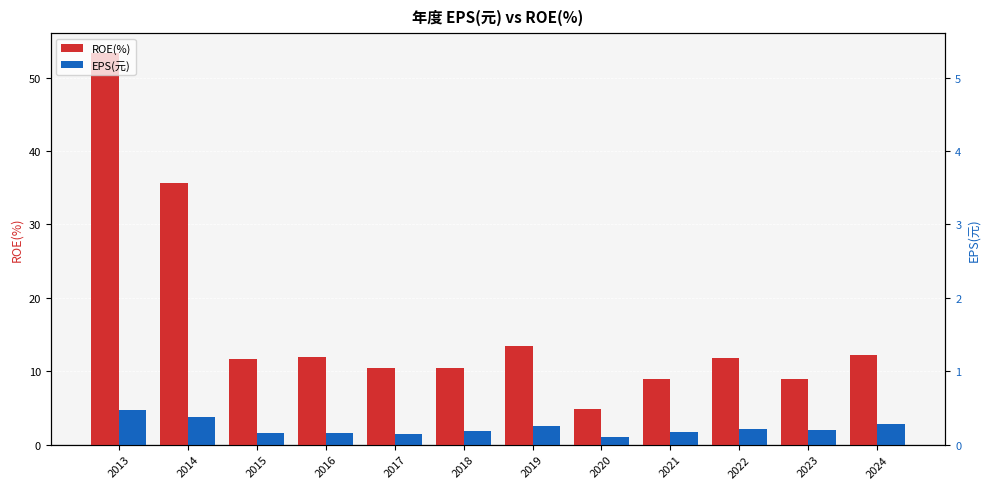

List the series in order of their overall mean, lowest first.

EPS(元), ROE(%)